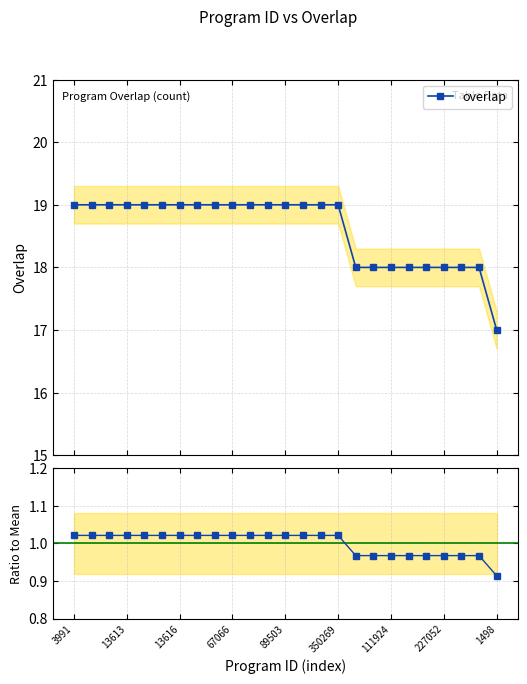

At how many categories does at least one series exceed 10?

25